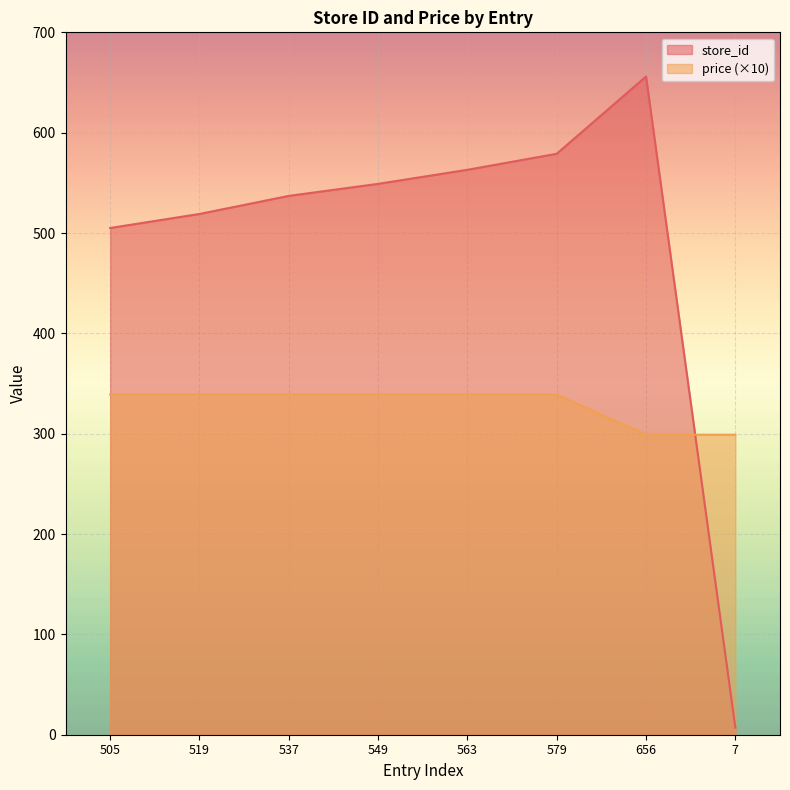

What is the minimum value shown in the chart?

7